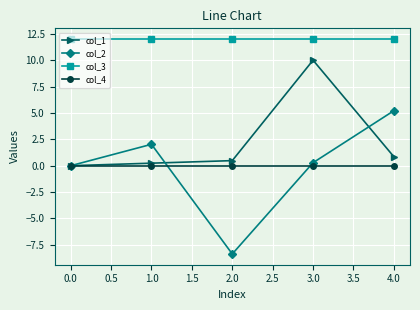

Which label corresponds to the smallest value in the chart?

2.0